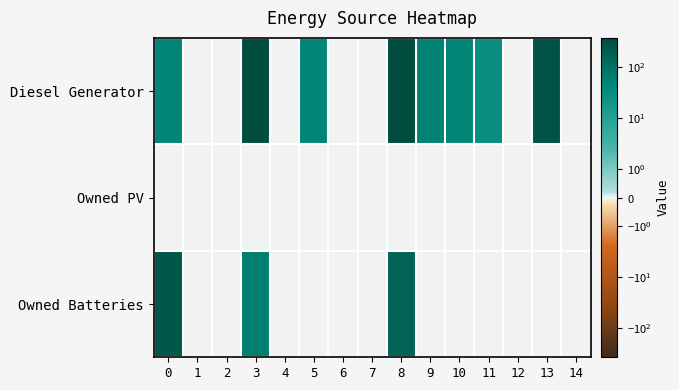

At 4, list the series in order from smallest to largest.

Diesel Generator, Owned PV, Owned Batteries